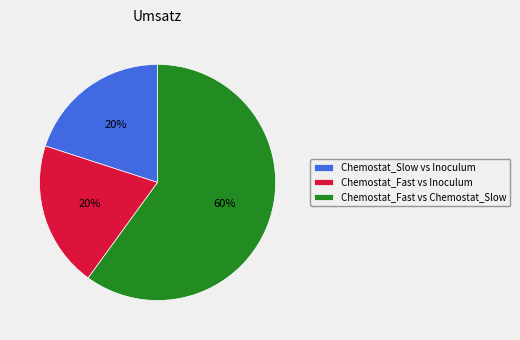

True or false: Chemostat_Slow vs Inoculum accounts for 11% of the total.

False